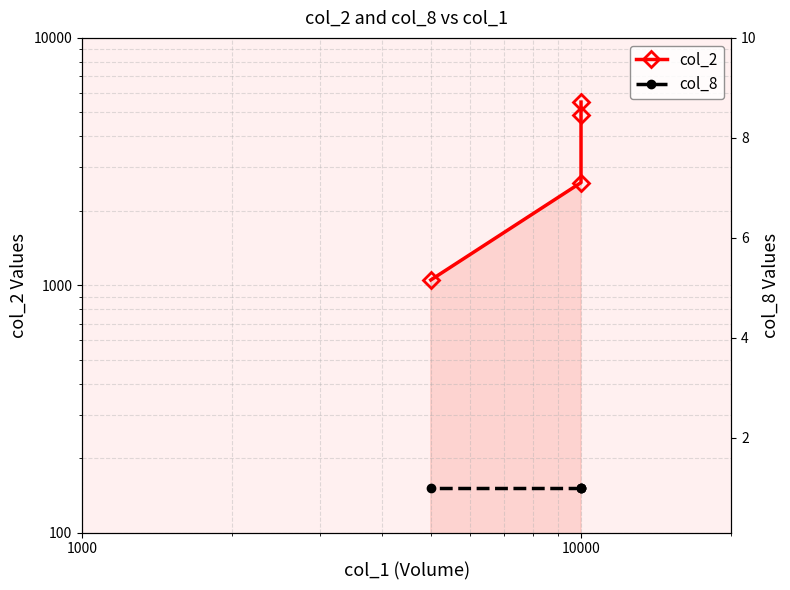

Which series has the widest spread of values?

col_2